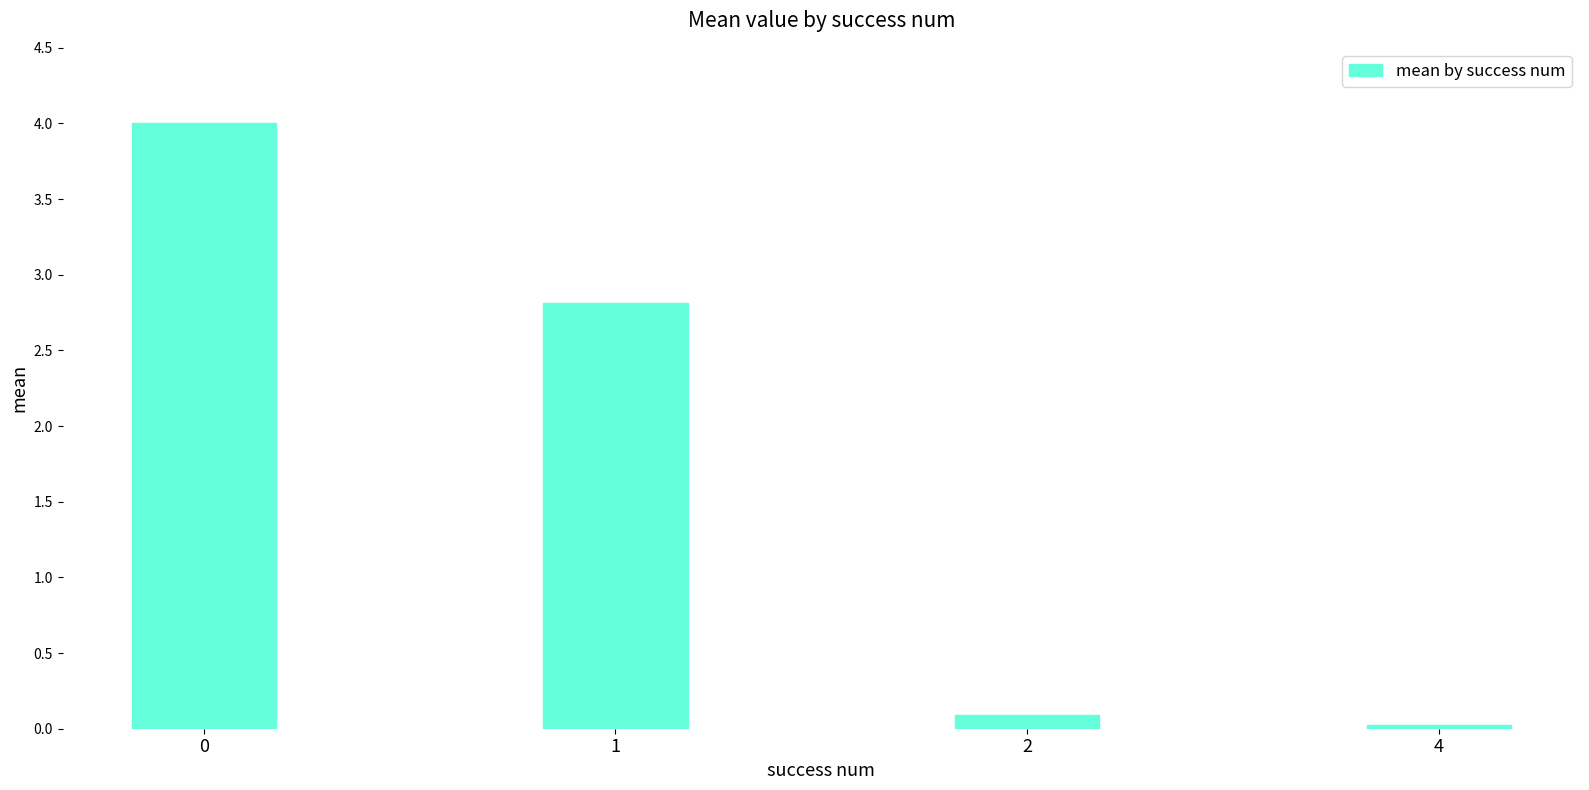

What is the greatest value displayed?

4.0